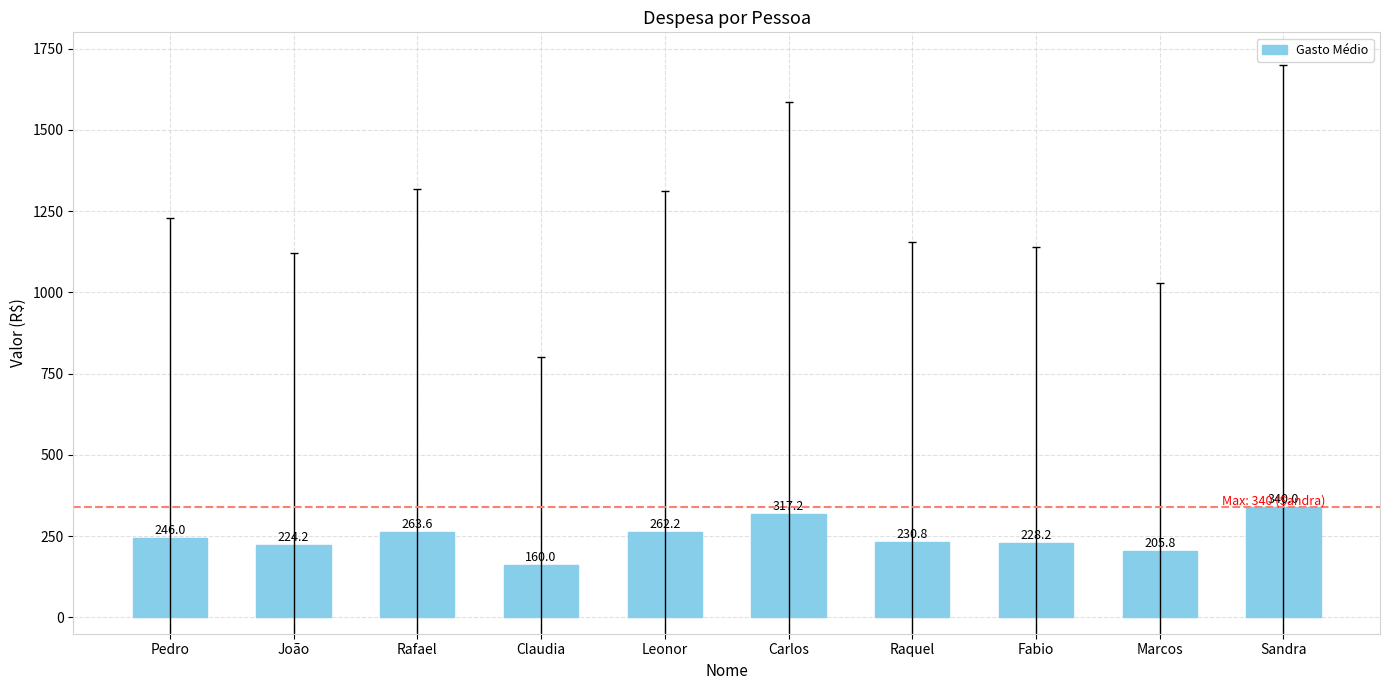

What is the label of the 7th bar from the right?

Claudia